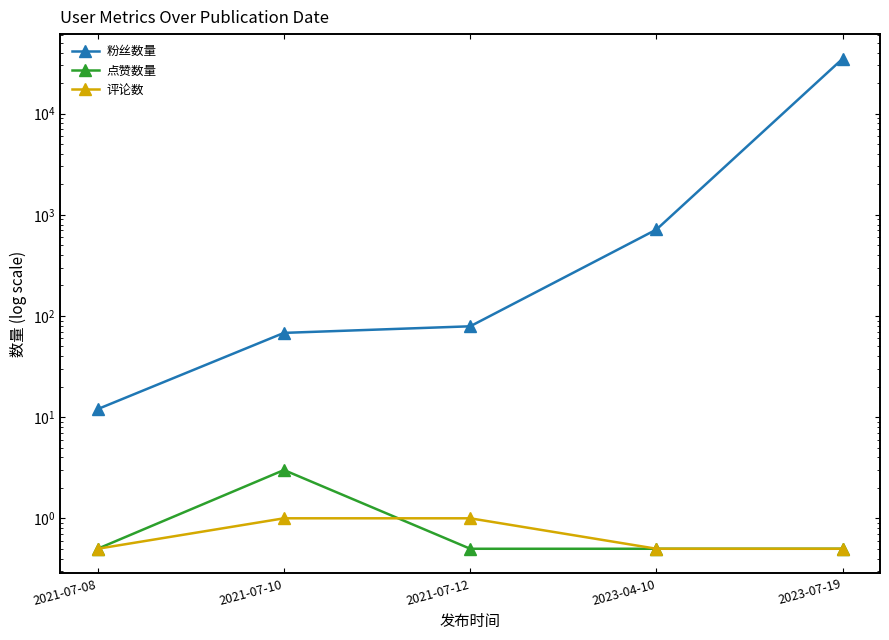

The value of 评论数 at 2023-04-10 is 0.5. True or false?

True